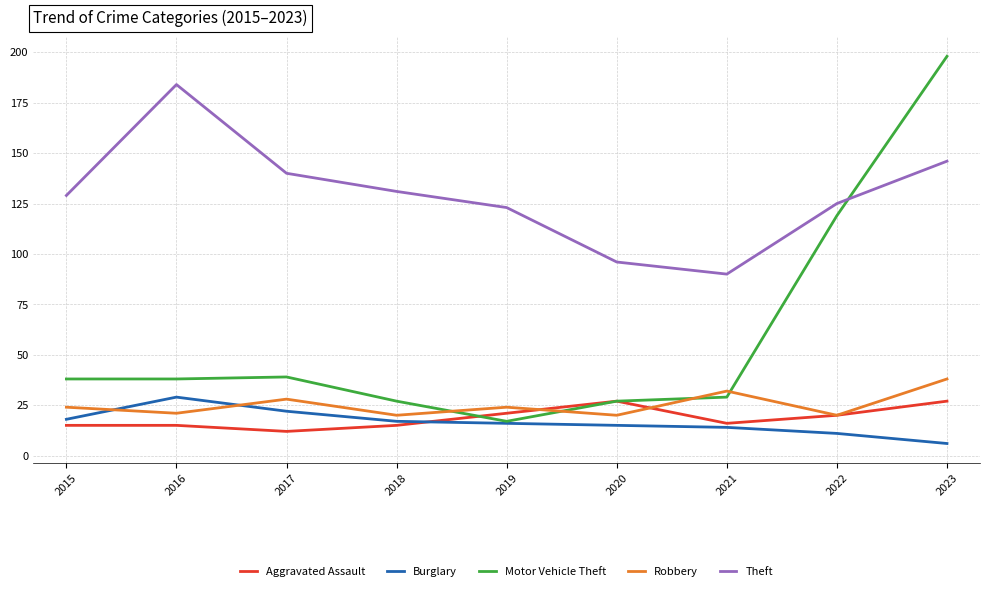

At which category is the sum across all series the highest?

2023